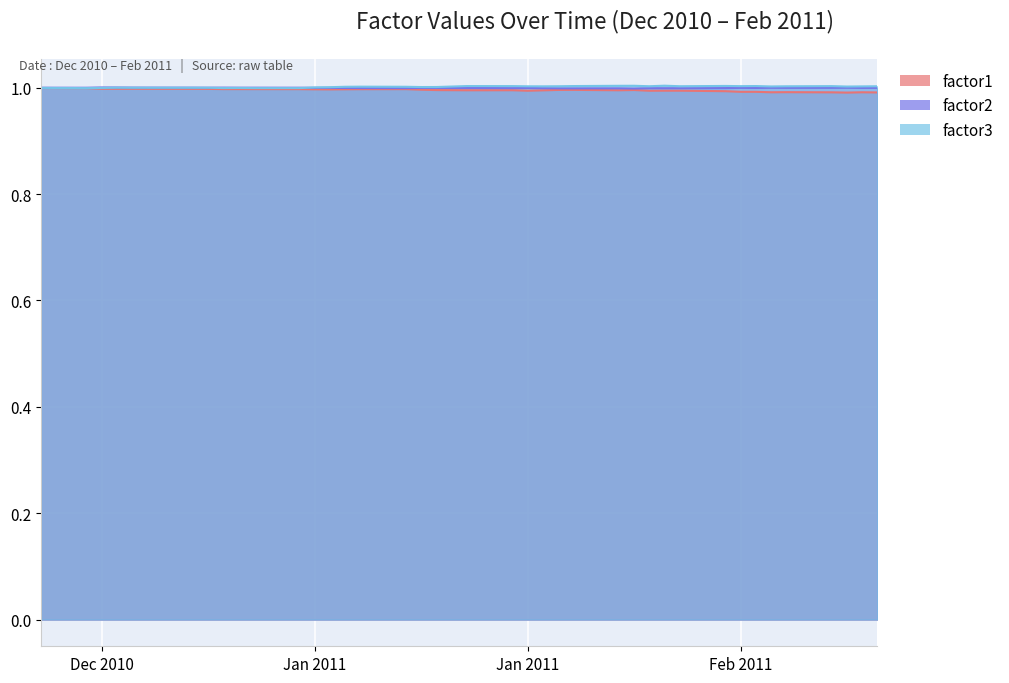

True or false: factor1 and factor3 cross at least once.

False